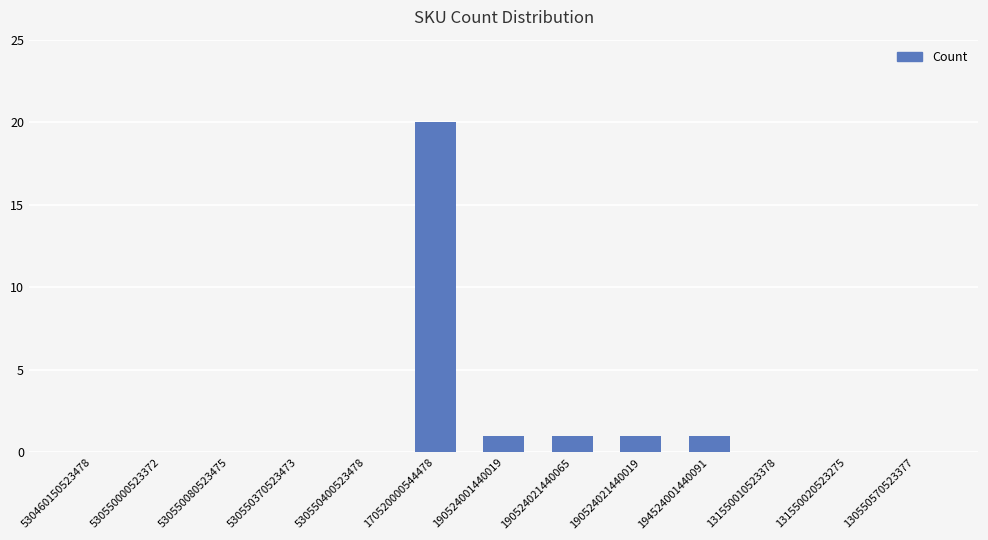

Between 530460150523478 and 190524001440019, which is larger?

190524001440019